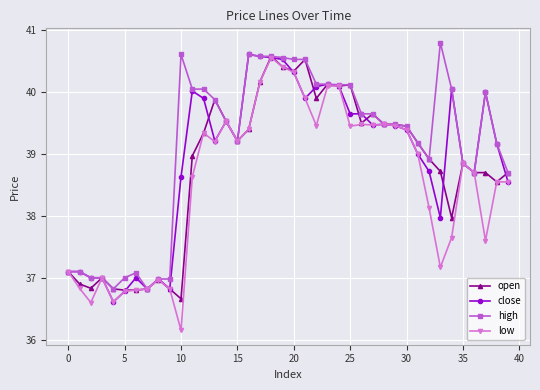

Does the chart have visible grid lines?

Yes